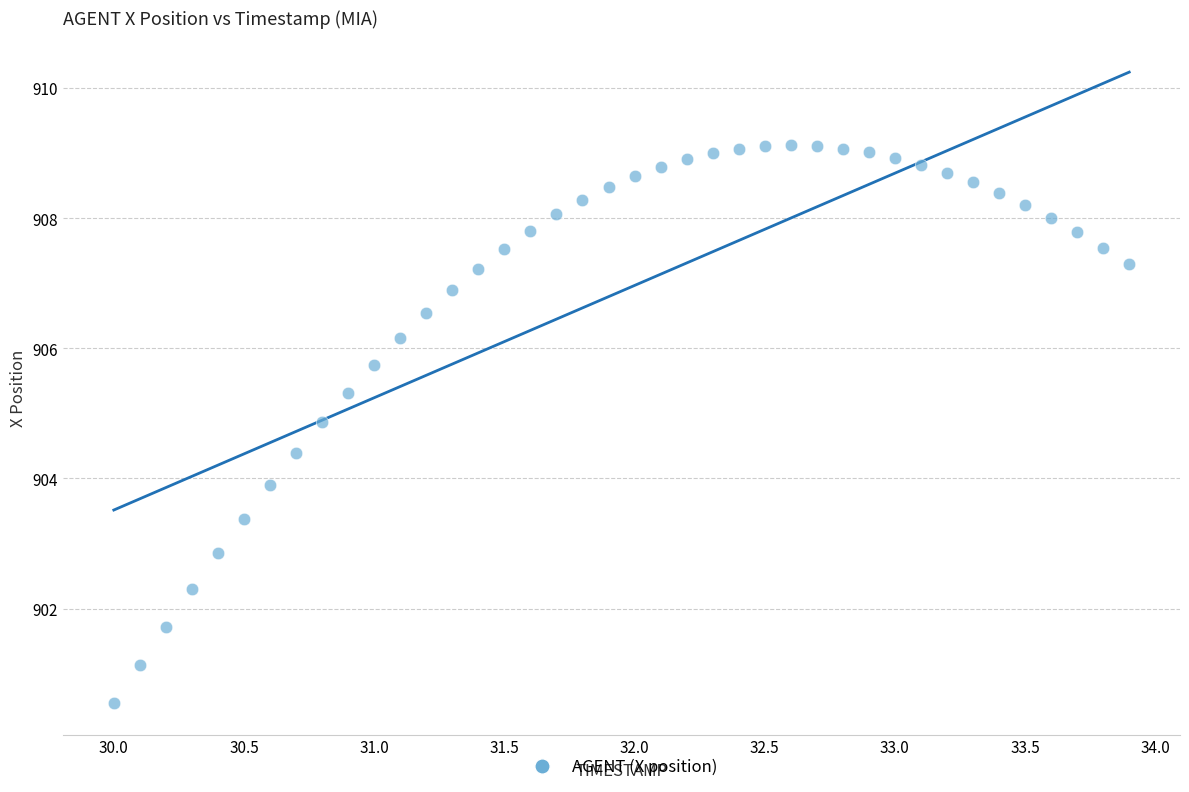

What is the range of X values (max minus min)?

3.9